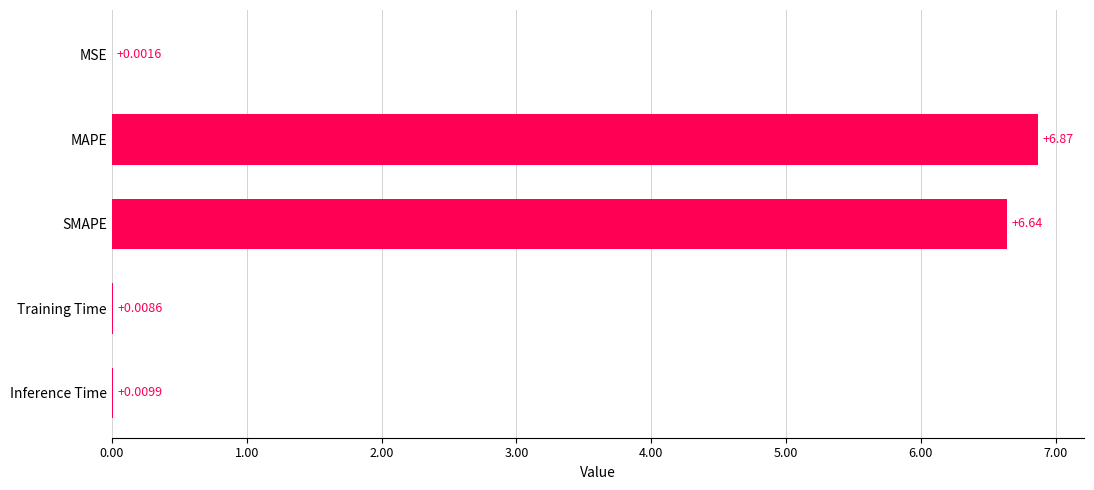

How many series are shown in this chart?

1